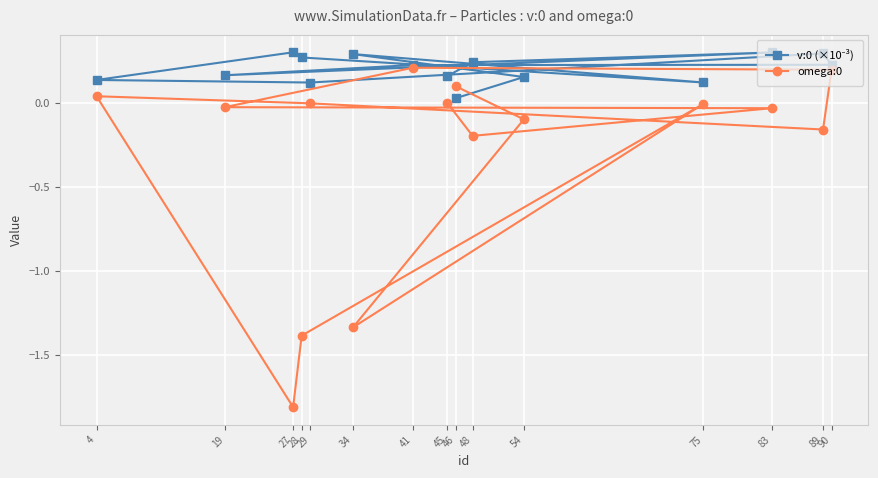

Which series ends up on top after the final intersection of omega:0 and v:0 (×10⁻³)?

omega:0